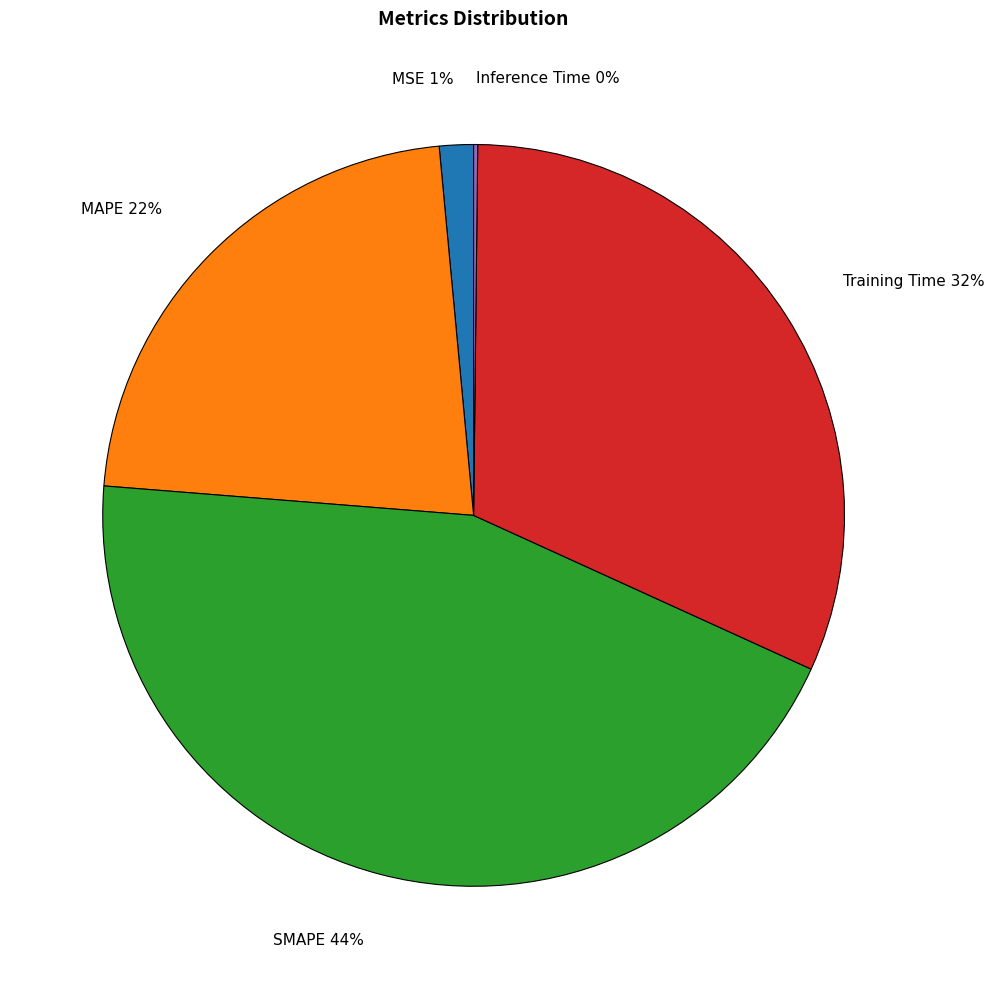

To the nearest percent, what is the average slice percentage?

20%